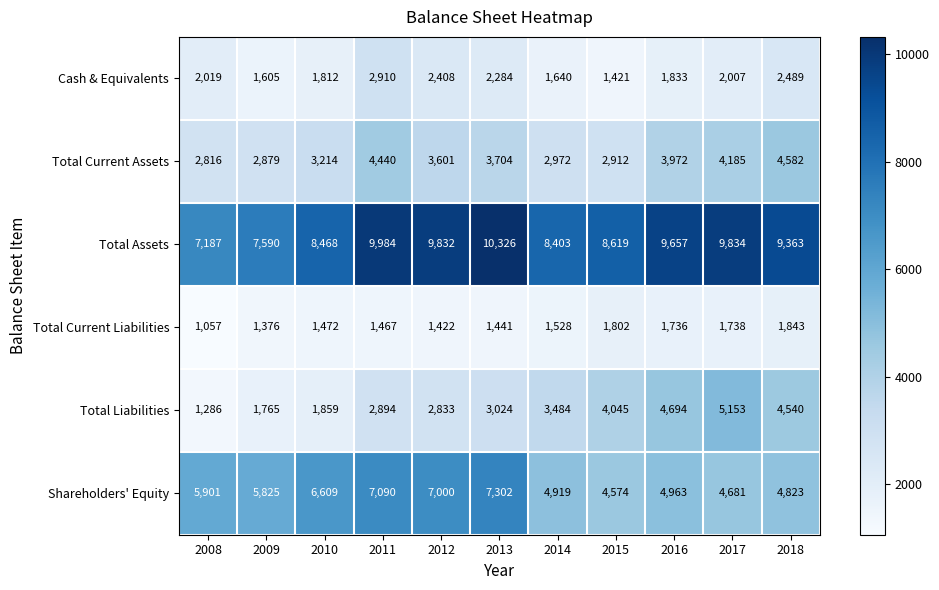

Which series has the largest total across all categories?

Total Assets